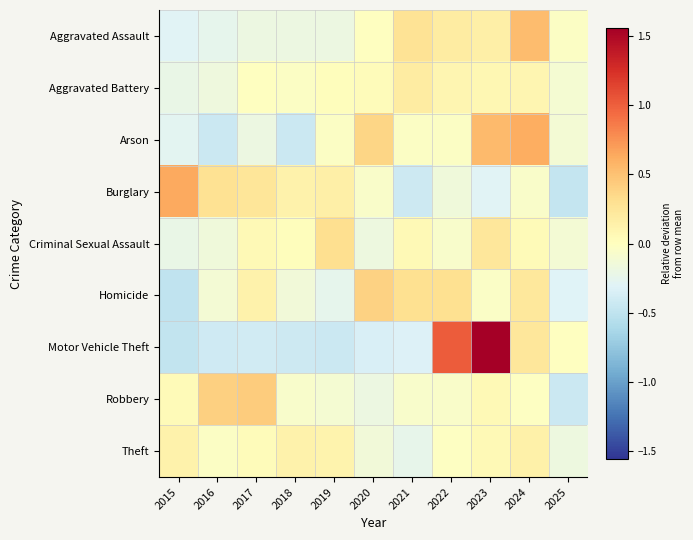

Reading left to right, list all the values displayed in this chart.

Aggravated Assault: 2015=-0.3	2016=-0.3	2017=-0.2	2018=-0.2	2019=-0.2	2020=-0.0	2021=0.3	2022=0.2	2023=0.2	2024=0.5	2025=-0.0
Aggravated Battery: 2015=-0.2	2016=-0.2	2017=-0.0	2018=-0.0	2019=0.0	2020=0.0	2021=0.2	2022=0.1	2023=0.1	2024=0.1	2025=-0.1
Arson: 2015=-0.3	2016=-0.4	2017=-0.2	2018=-0.4	2019=-0.0	2020=0.4	2021=-0.0	2022=-0.0	2023=0.5	2024=0.6	2025=-0.1
Burglary: 2015=0.6	2016=0.3	2017=0.2	2018=0.1	2019=0.1	2020=-0.1	2021=-0.4	2022=-0.2	2023=-0.3	2024=-0.1	2025=-0.5
Criminal Sexual Assault: 2015=-0.2	2016=-0.1	2017=0.1	2018=0.0	2019=0.3	2020=-0.2	2021=0.1	2022=-0.1	2023=0.2	2024=0.0	2025=-0.1
Homicide: 2015=-0.5	2016=-0.1	2017=0.1	2018=-0.1	2019=-0.2	2020=0.4	2021=0.3	2022=0.3	2023=-0.0	2024=0.2	2025=-0.3
Motor Vehicle Theft: 2015=-0.5	2016=-0.4	2017=-0.4	2018=-0.4	2019=-0.4	2020=-0.3	2021=-0.3	2022=1.0	2023=1.6	2024=0.2	2025=-0.0
Robbery: 2015=0.0	2016=0.4	2017=0.4	2018=-0.1	2019=-0.1	2020=-0.2	2021=-0.1	2022=-0.1	2023=0.1	2024=-0.0	2025=-0.4
Theft: 2015=0.1	2016=-0.0	2017=0.0	2018=0.1	2019=0.1	2020=-0.1	2021=-0.2	2022=-0.0	2023=0.1	2024=0.1	2025=-0.2